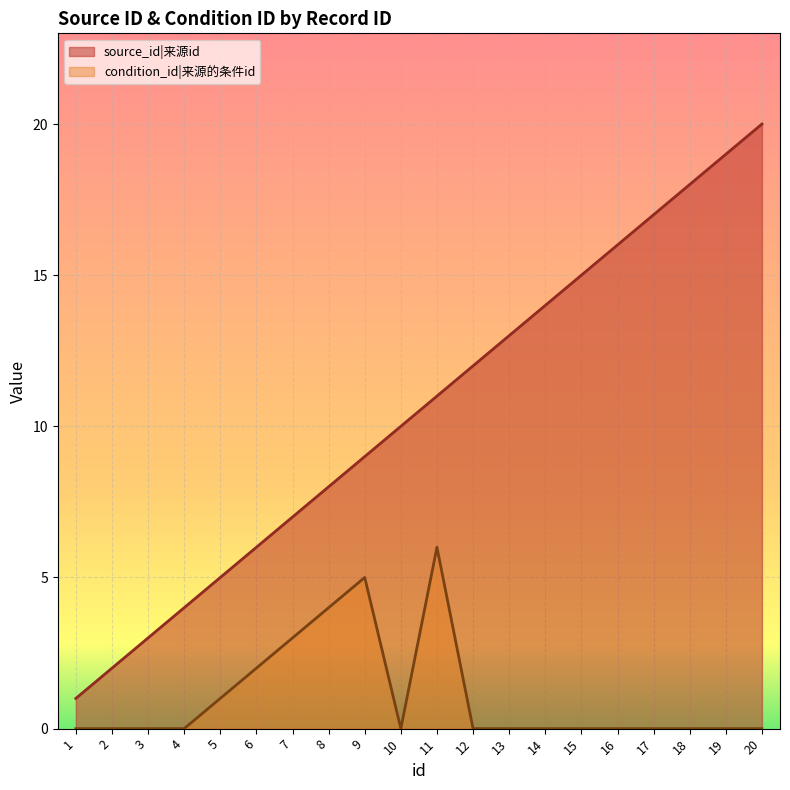

The value of source_id at 19 is 13. True or false?

False